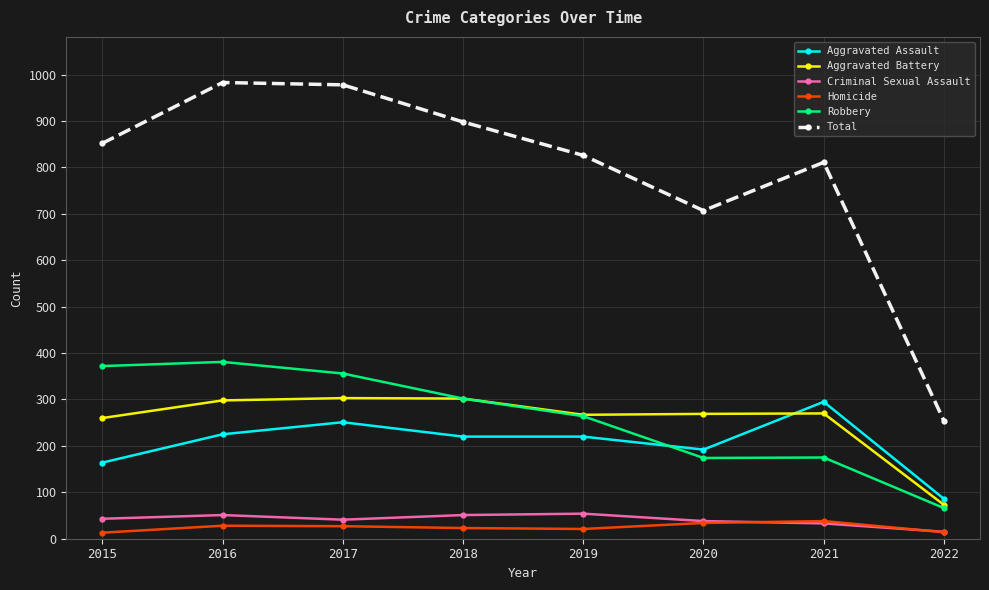

Where does the Aggravated Battery series first go above 270?

2016